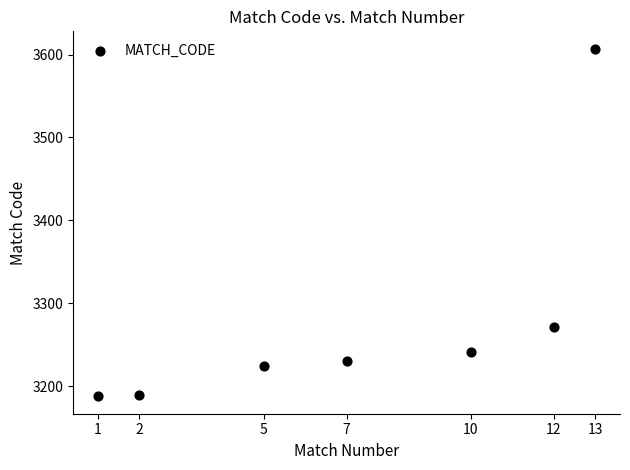

What Y value in the scatter plot is closest to 3397?

3272